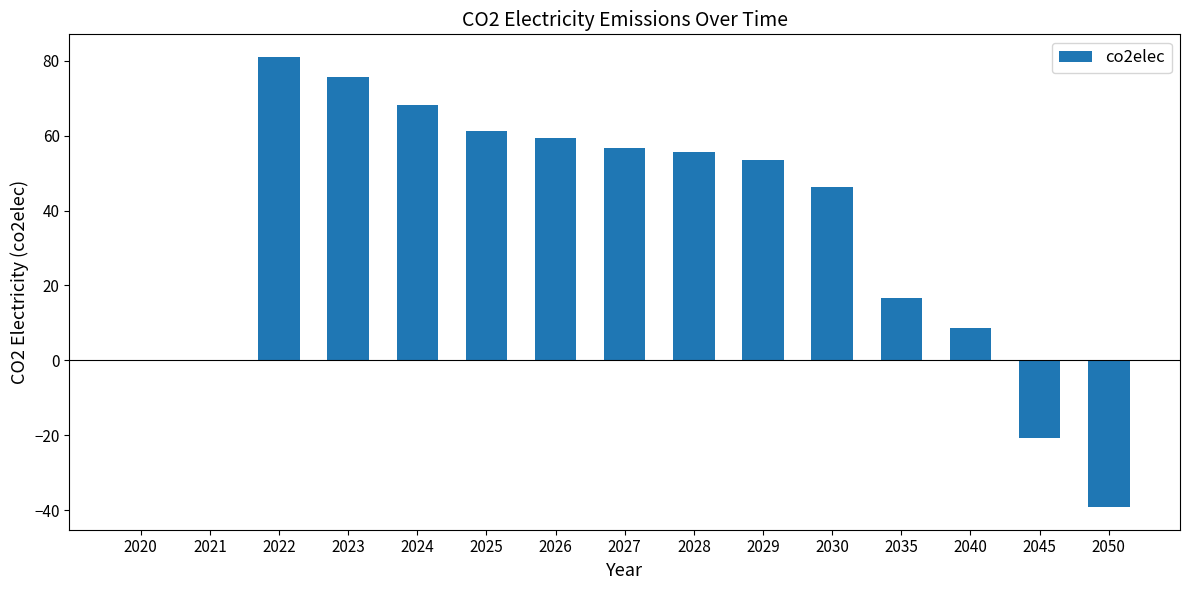

Is it true that the value at 2028 is 55.7?

True